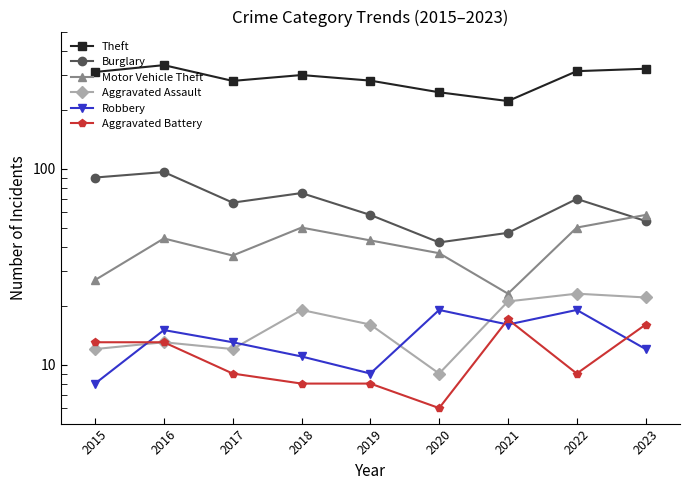

How many series are shown in this chart?

6